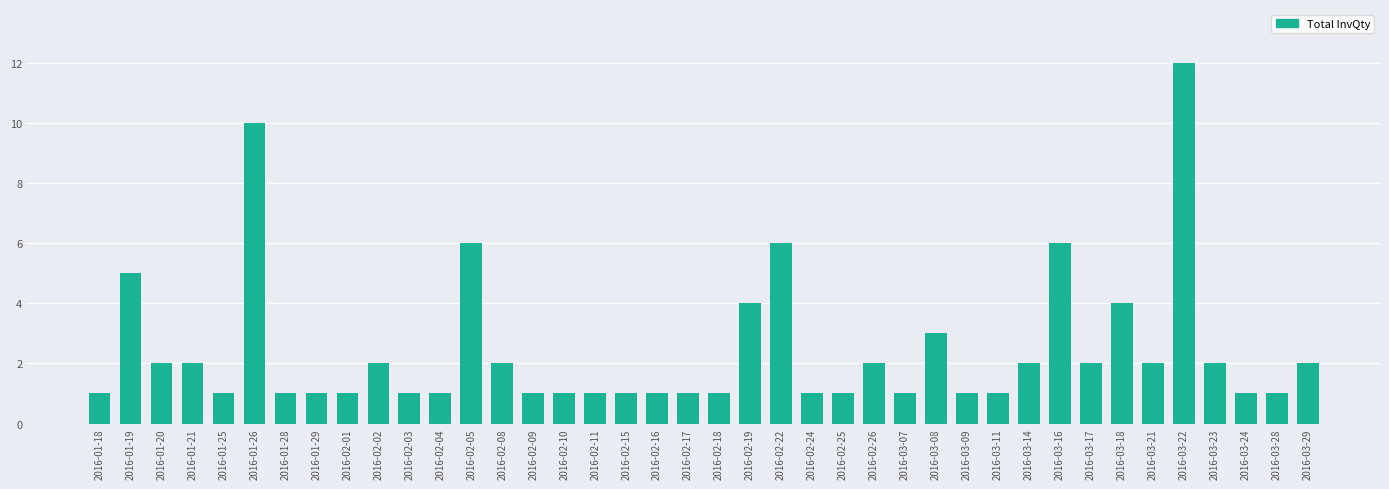

How many series are shown in this chart?

1